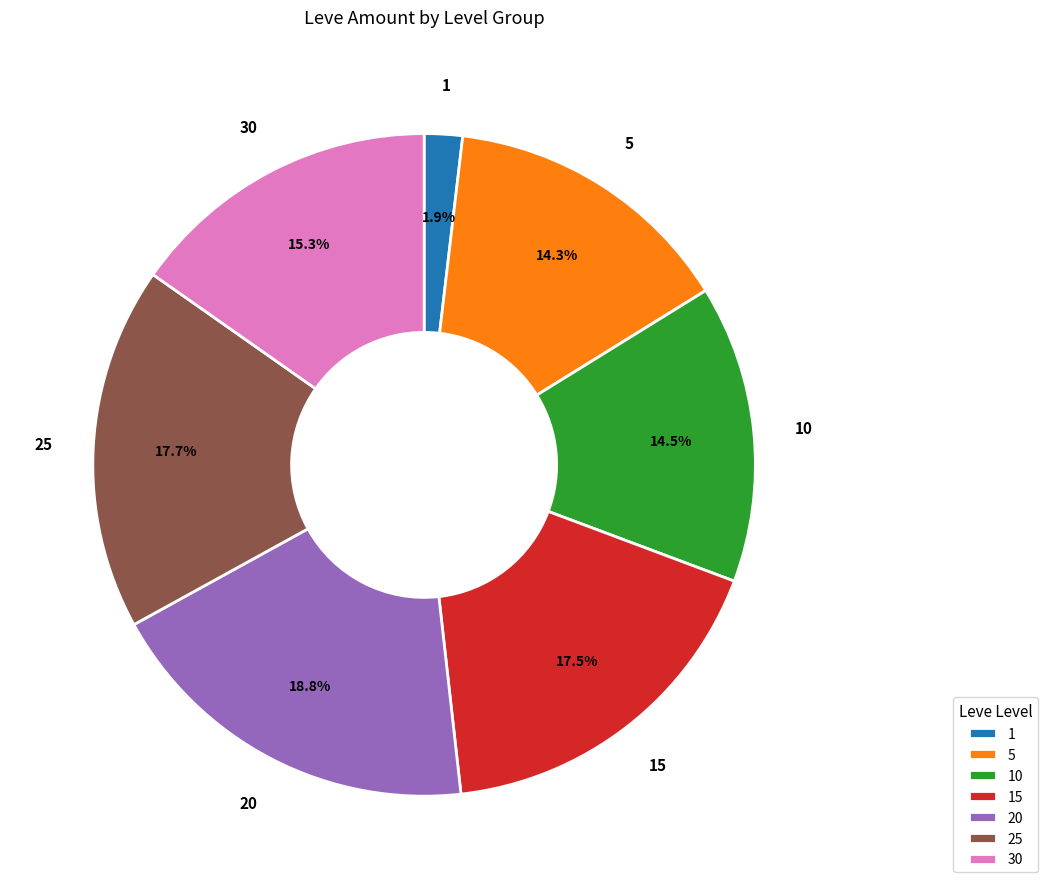

Which category has the biggest portion of the pie?

20